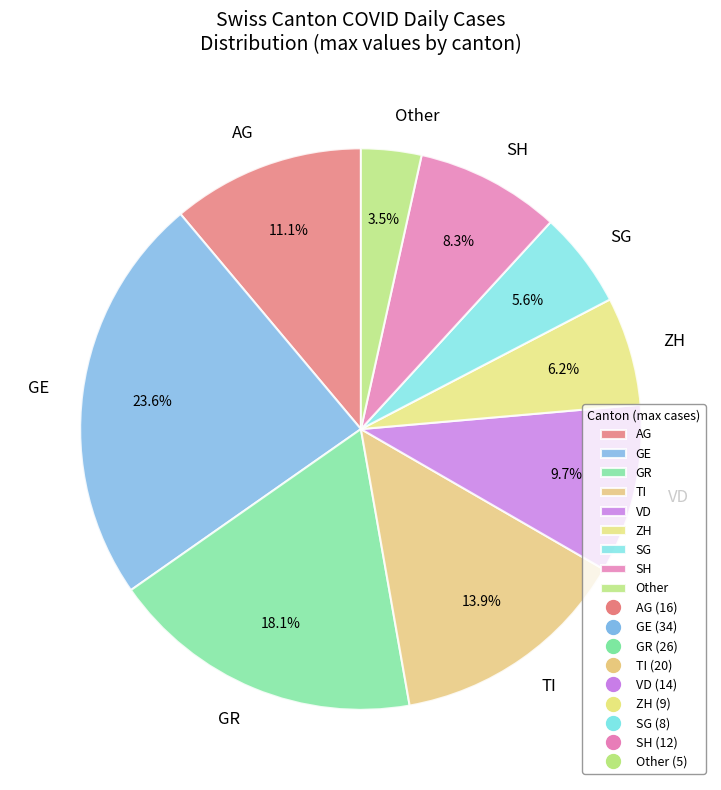

What is the total percentage of GE and SH?

31.9%